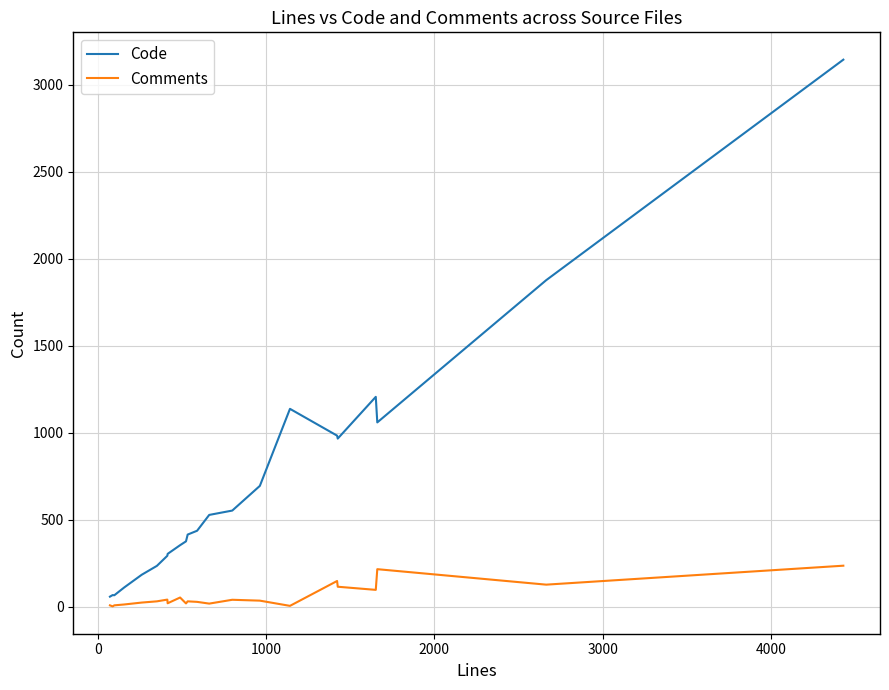

What is the maximum value for Code?

3145